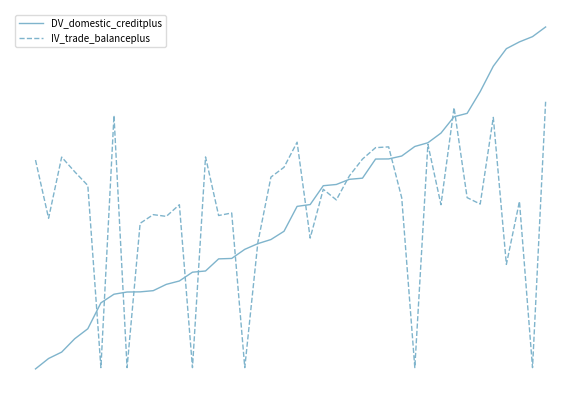

Does the chart have visible grid lines?

No